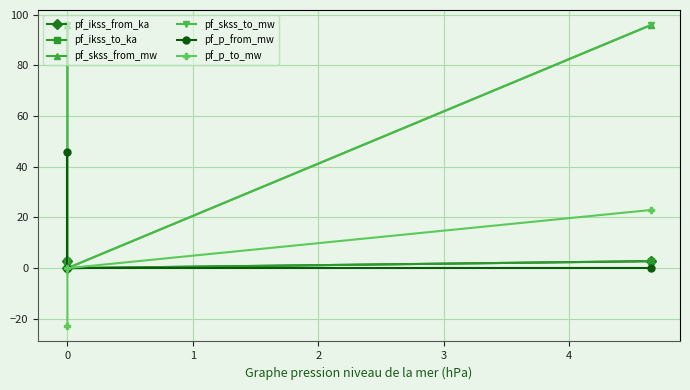

How many categories are shown in the chart?

3